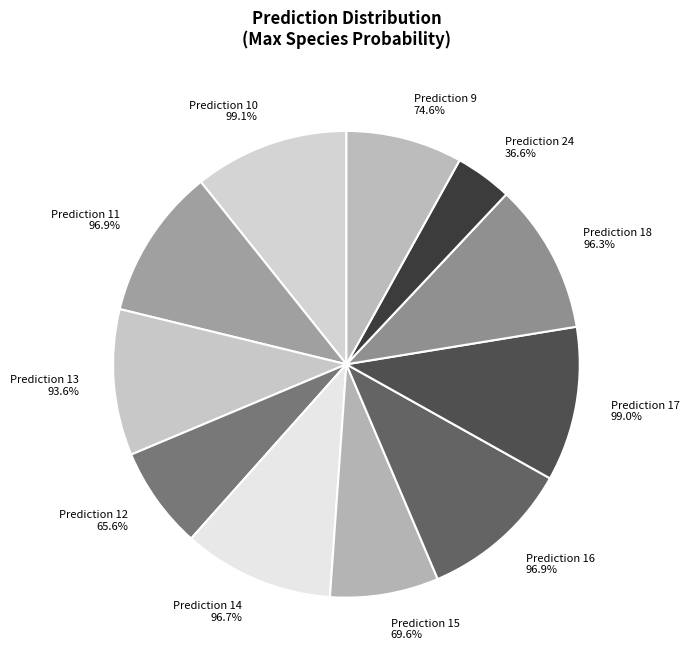

Which category has the biggest portion of the pie?

10